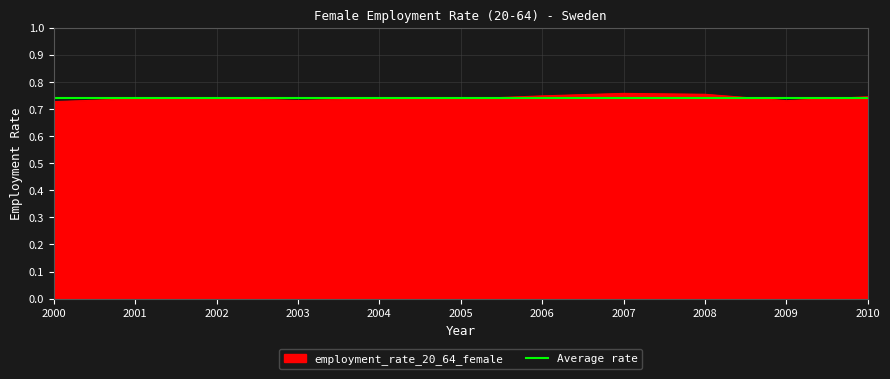

Does the chart display data point markers on the line(s)?

No